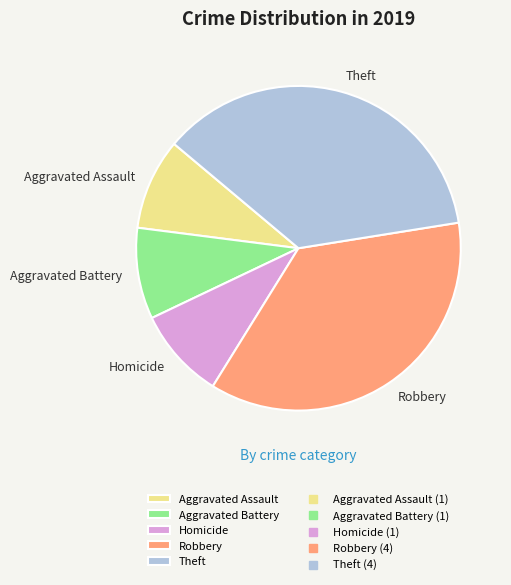

Combined, do Theft and Robbery account for over 50%?

Yes